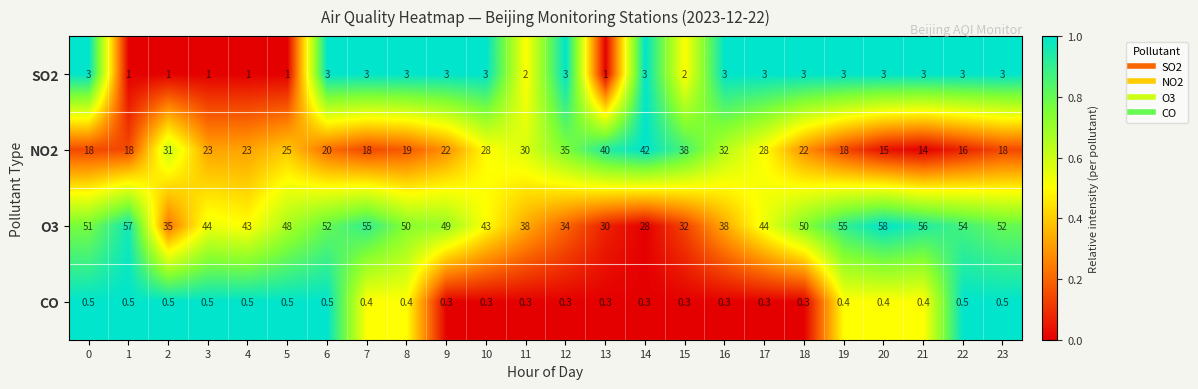

What is the approximate value of O3 at 3?

44.0